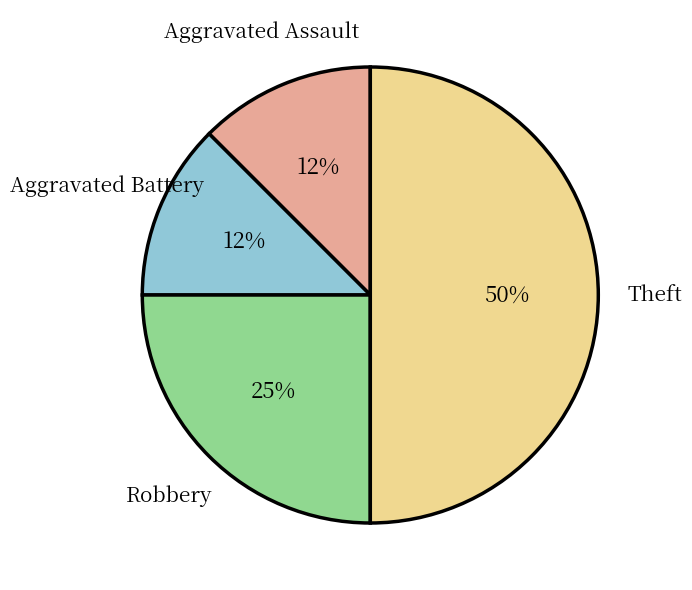

Rank the categories by value from highest to lowest.

Theft, Robbery, Aggravated Assault, Aggravated Battery